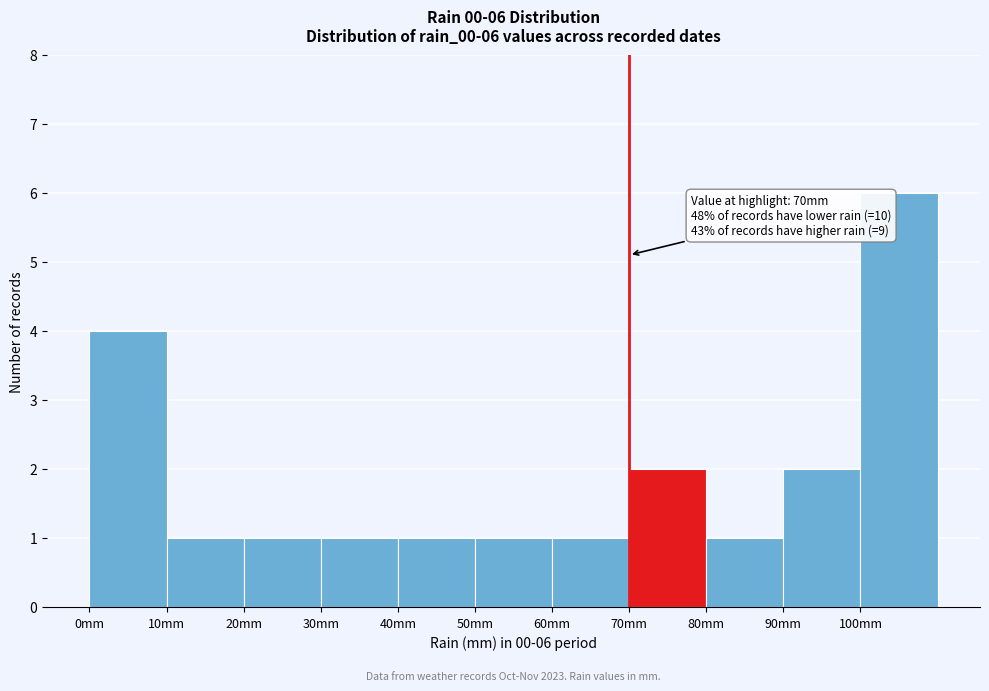

Over which range of the x-axis is the bar tallest?

100 to 110